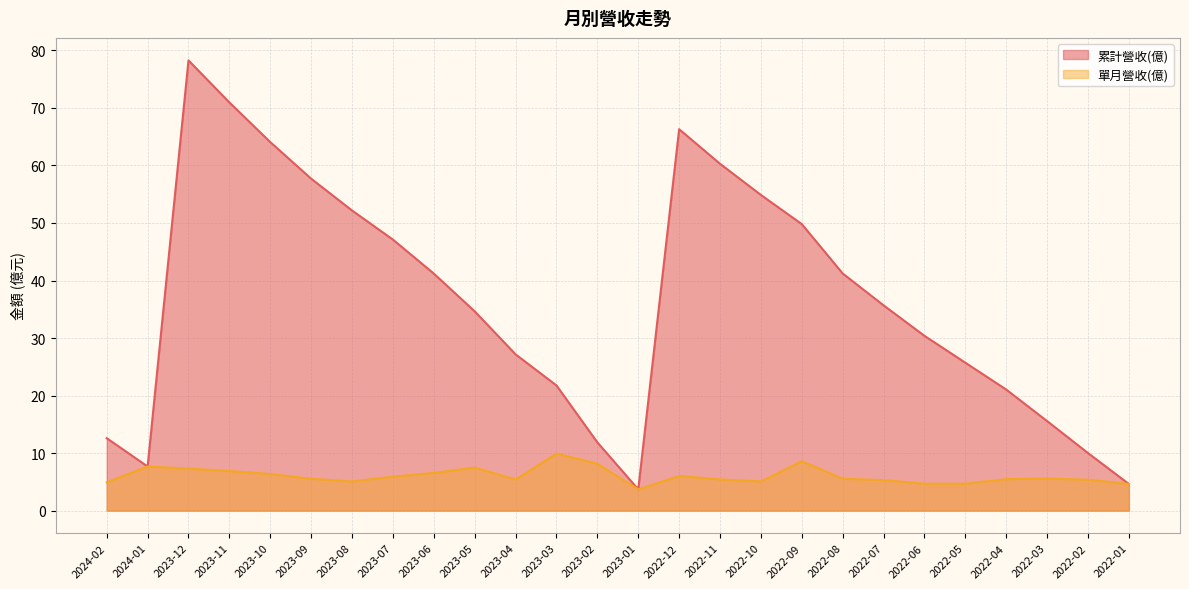

Rank the series by their average value, from lowest to highest.

單月營收(億), 累計營收(億)